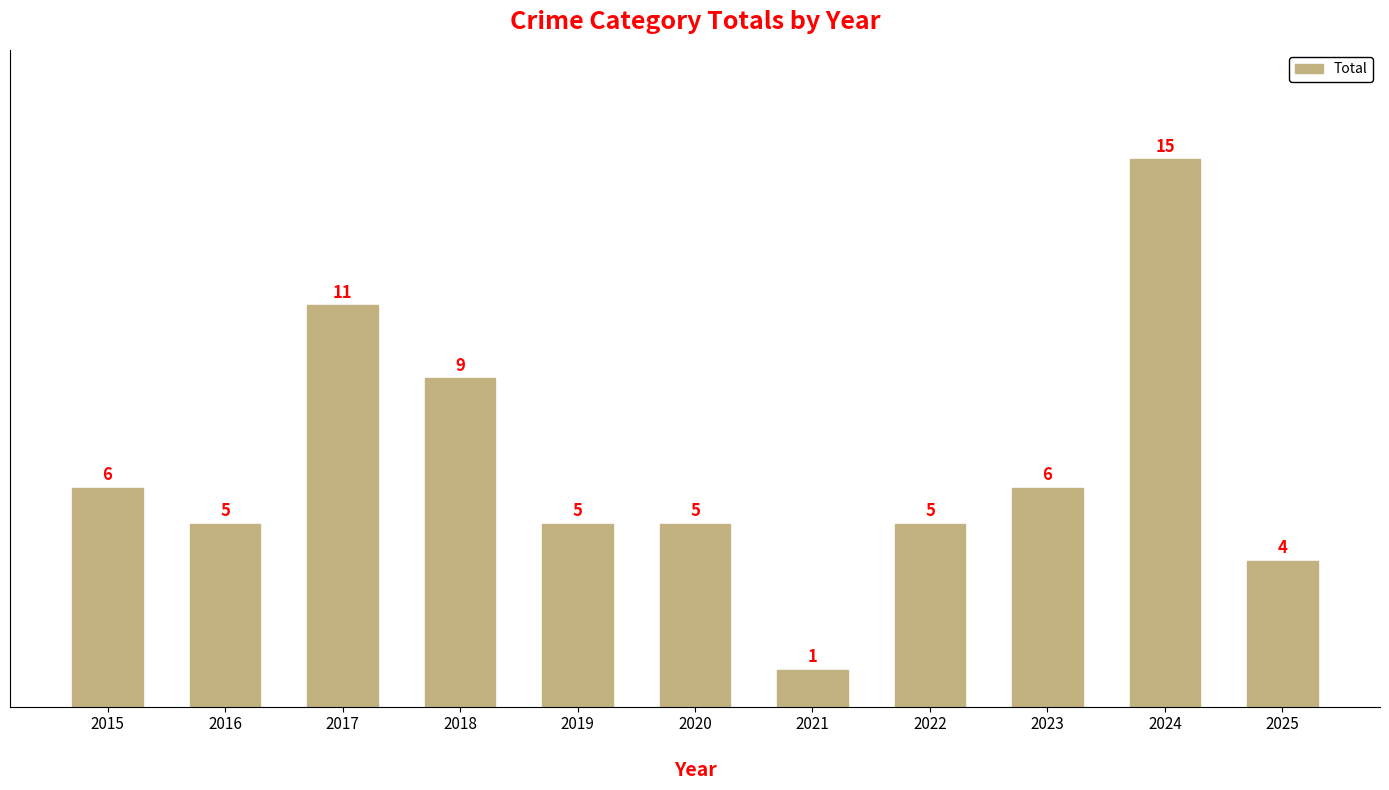

Which label corresponds to the smallest value in the chart?

2021